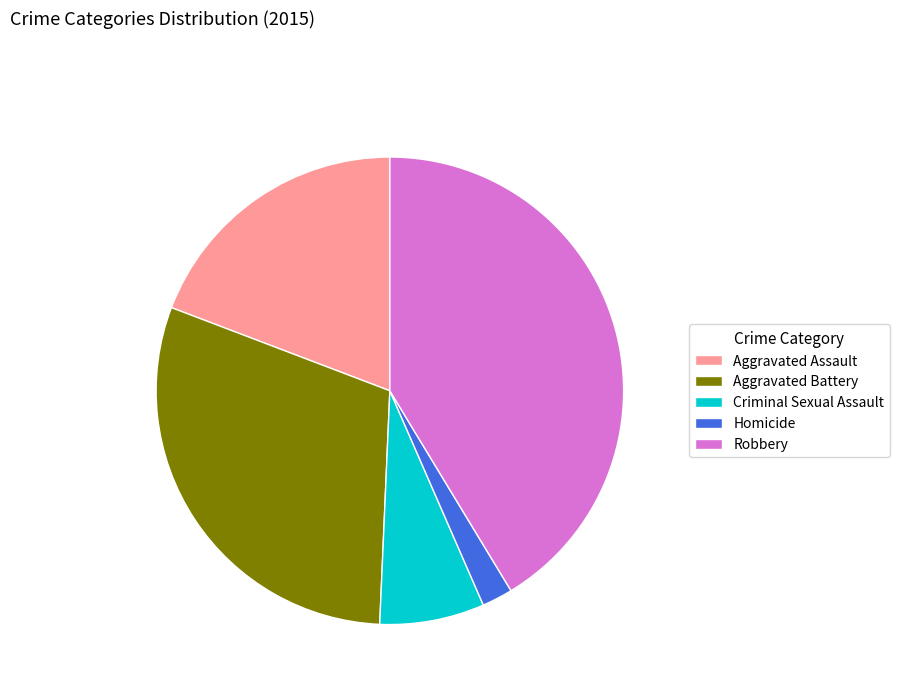

Which has a higher value, Aggravated Battery or Homicide?

Aggravated Battery